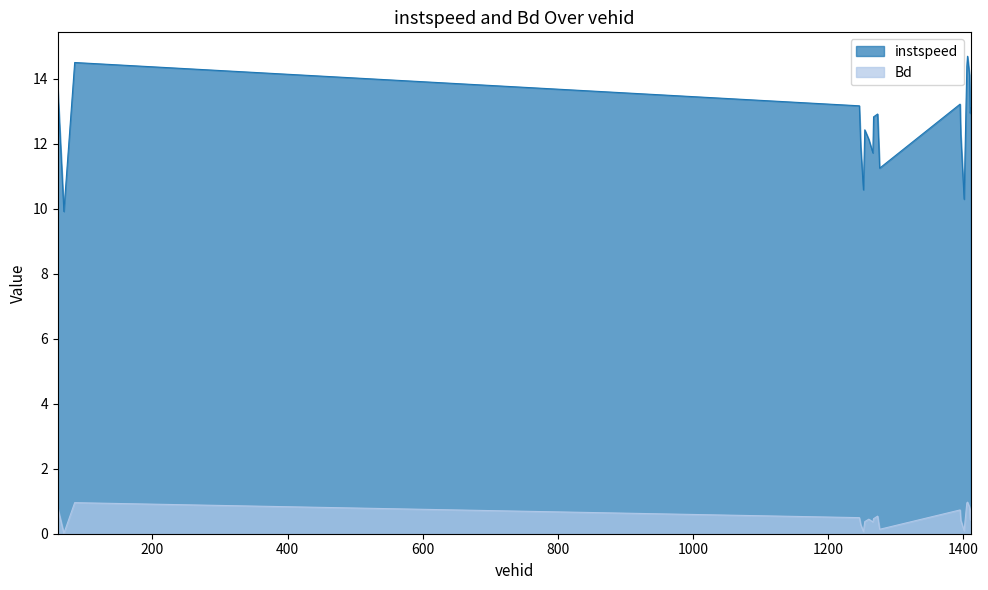

What is the label of the 2nd point from the right?

1410.0